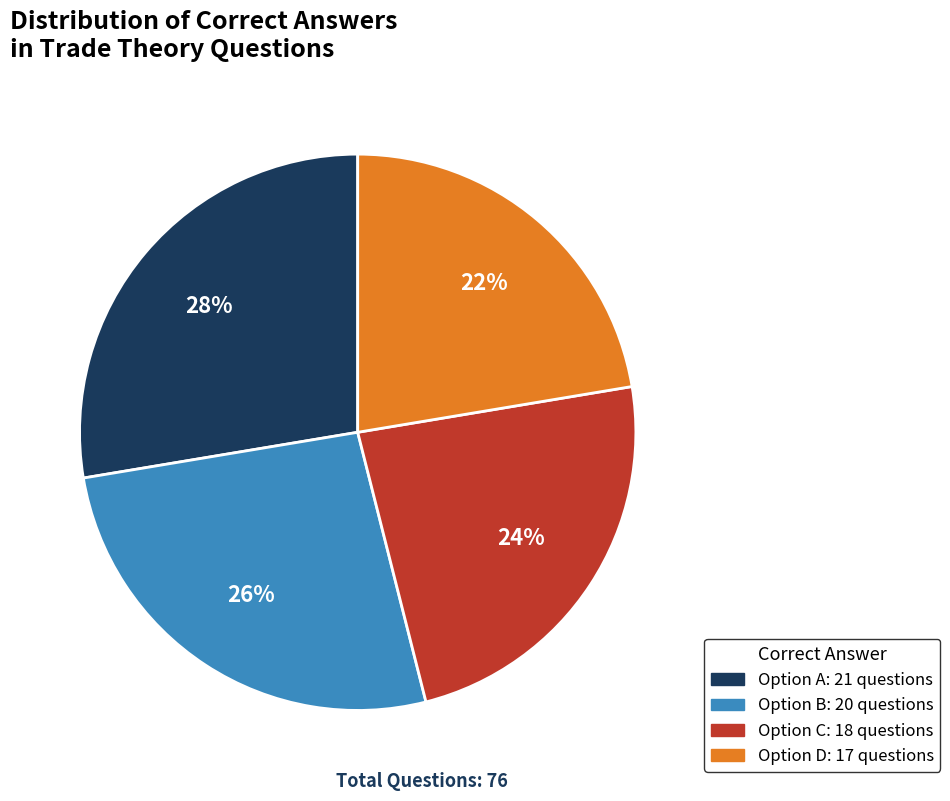

To the nearest percent, what is the average slice percentage?

25%